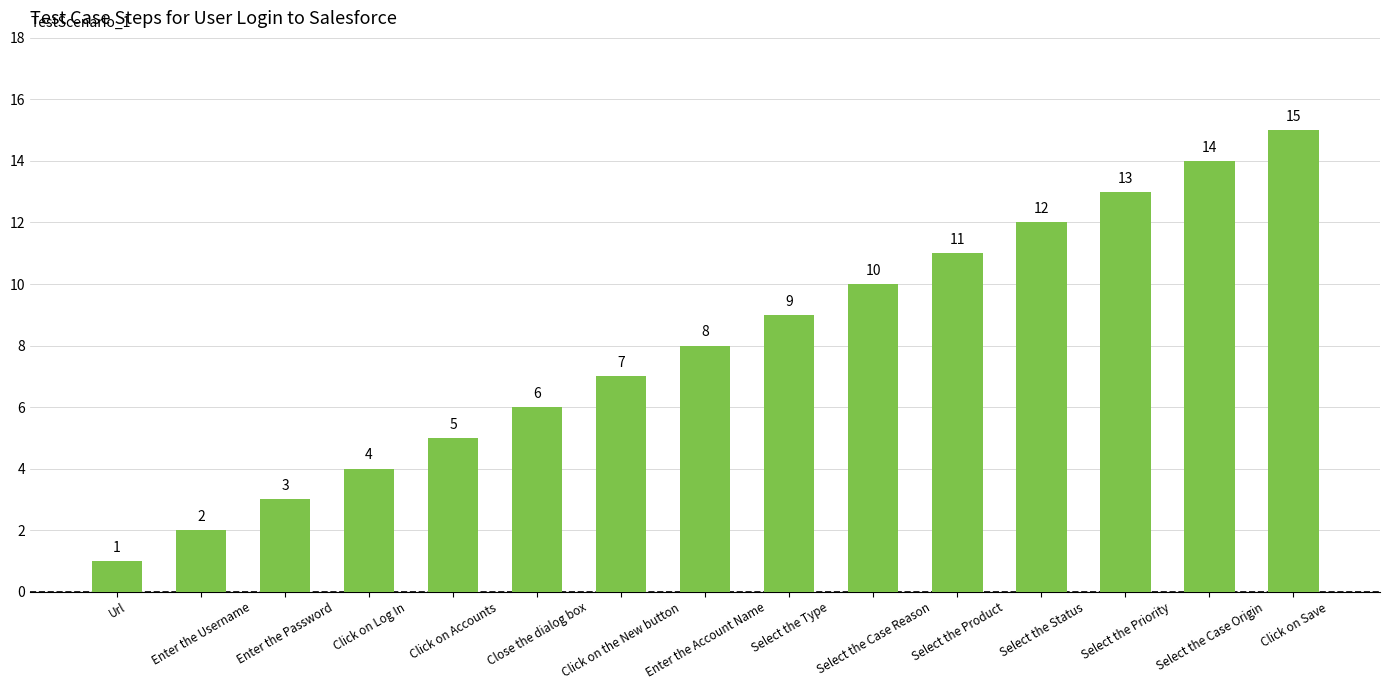

What is the minimum value shown in the chart?

1